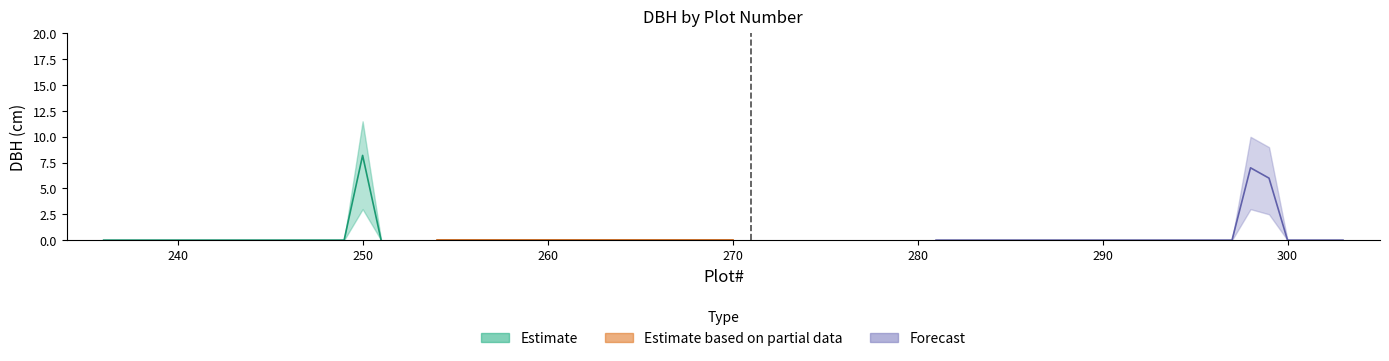

Is the value of DBH_mid at 296 greater than the value of DBH_lower at 294?

No